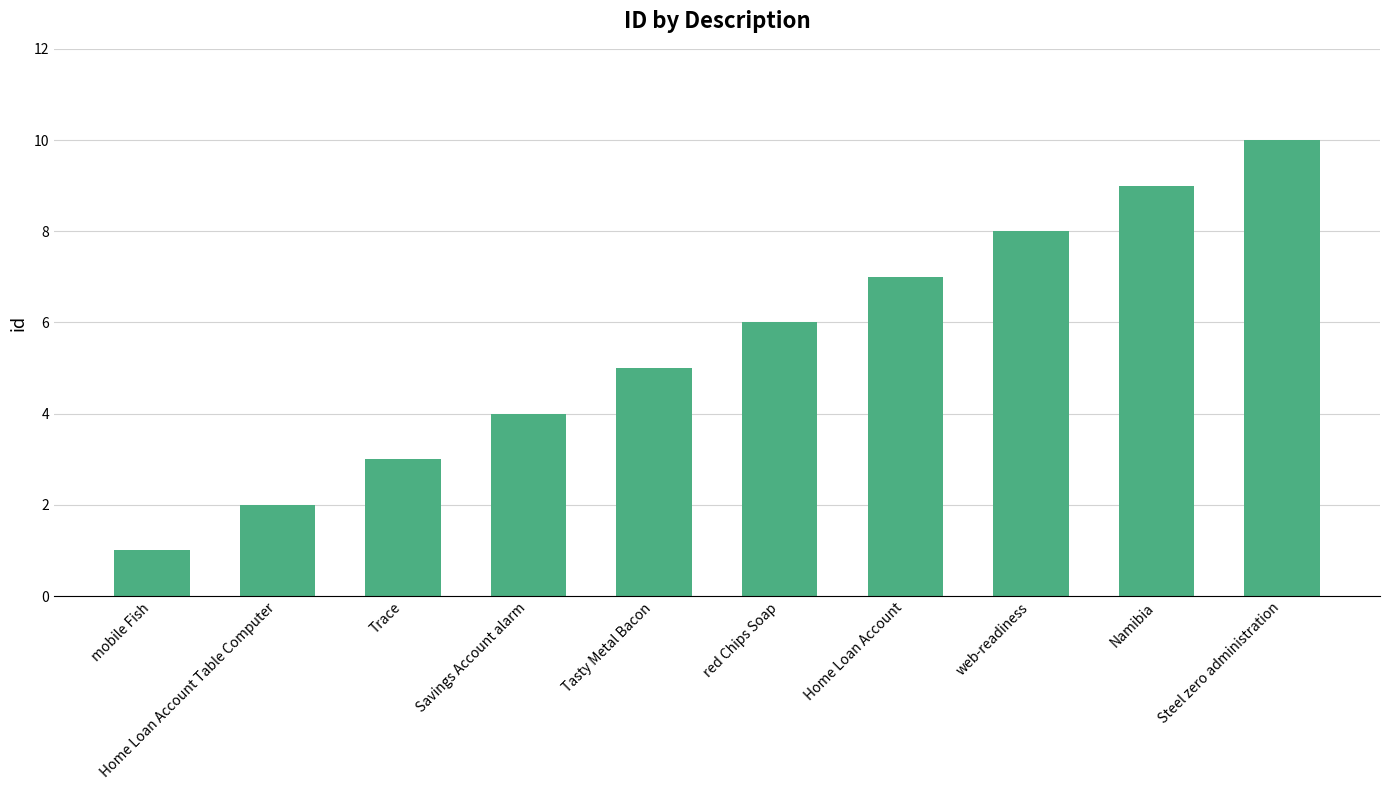

Reading left to right, transcribe all the data shown in this chart.

1	2	3	4	5	6	7	8	9	10